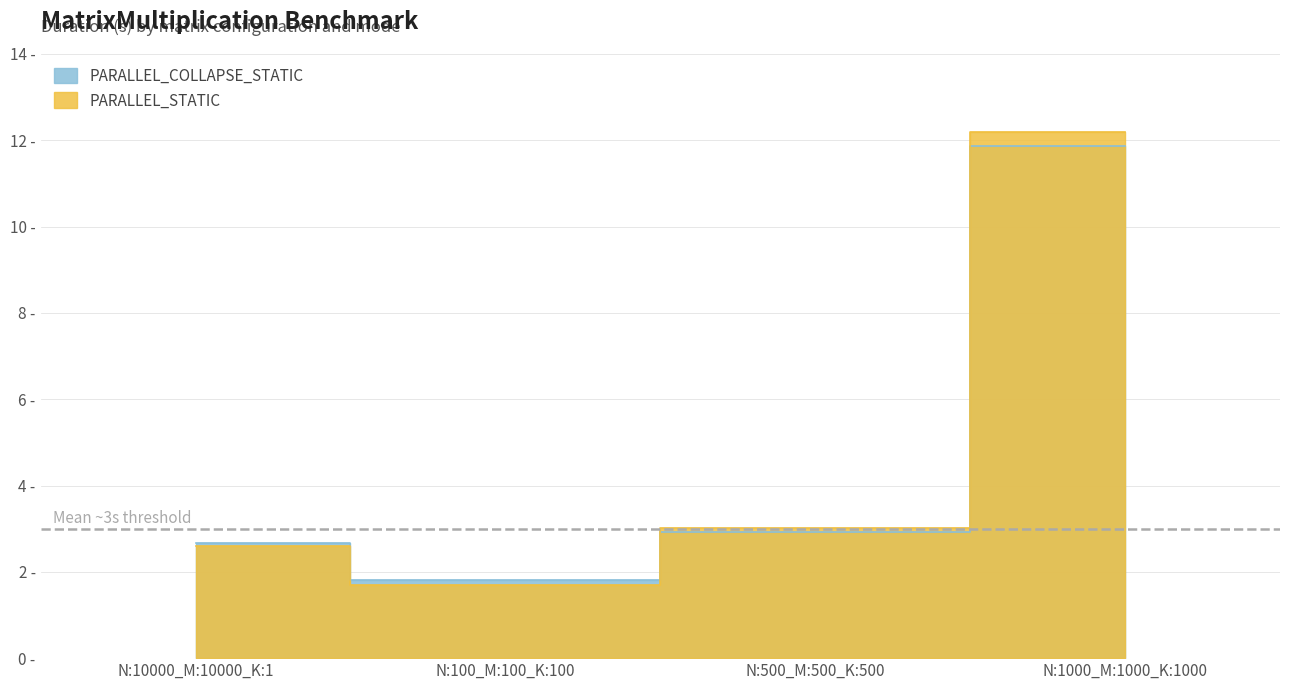

Which category has the highest value across all series?

N:1000_M:1000_K:1000